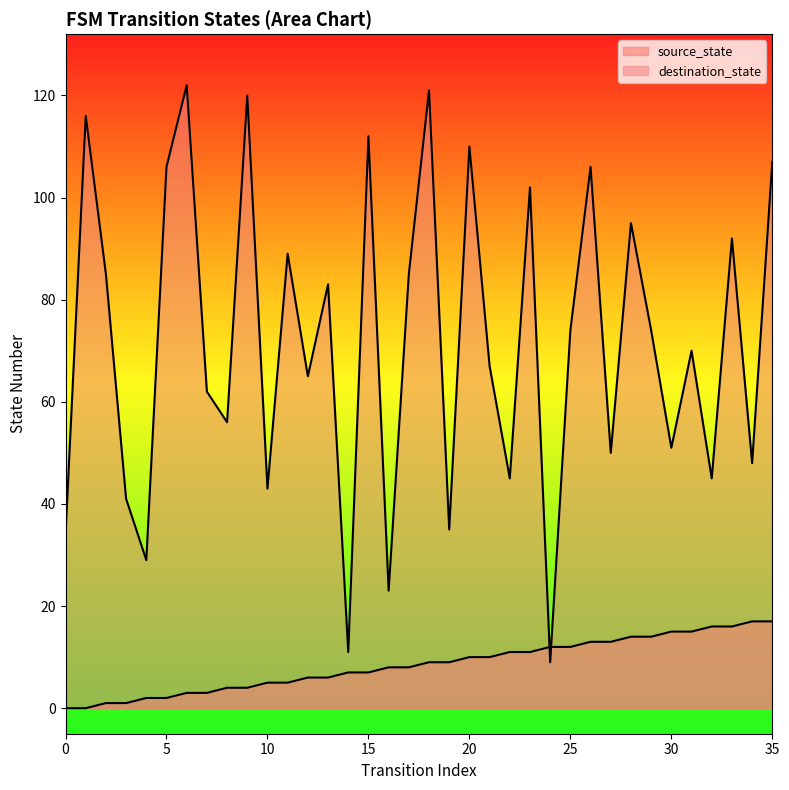

Reading left to right, transcribe all the data shown in this chart.

source_state: 0	0	1	1	2	2	3	3	4	4	5	5	6	6	7	7	8	8	9	9	10	10	11	11	12	12	13	13	14	14	15	15	16	16	17	17
destination_state: 34	116	85	41	29	106	122	62	56	120	43	89	65	83	11	112	23	85	121	35	110	67	45	102	9	74	106	50	95	74	51	70	45	92	48	107